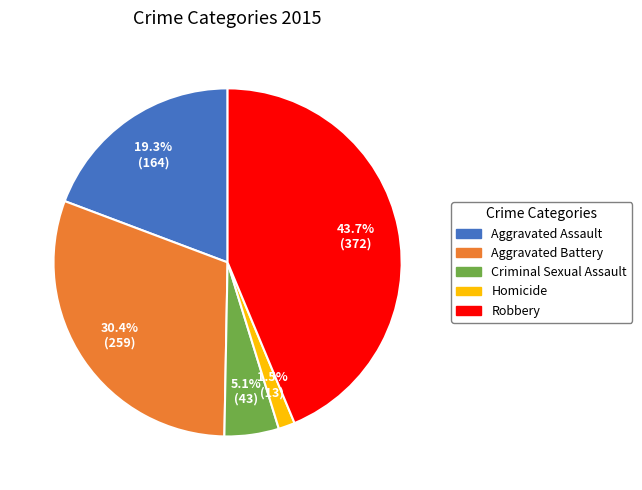

Which slice is the smallest?

Homicide